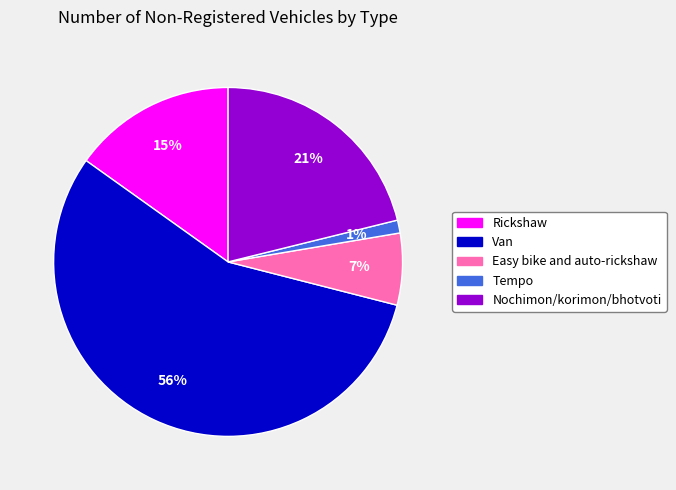

To the nearest percent, what is the average slice percentage?

20%